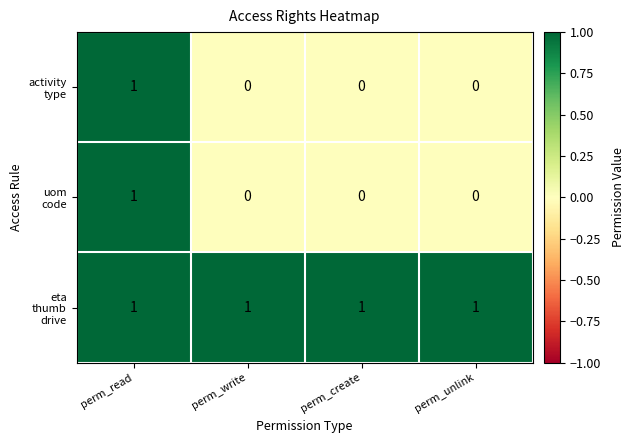

What is the total value across all series at perm_read?

3